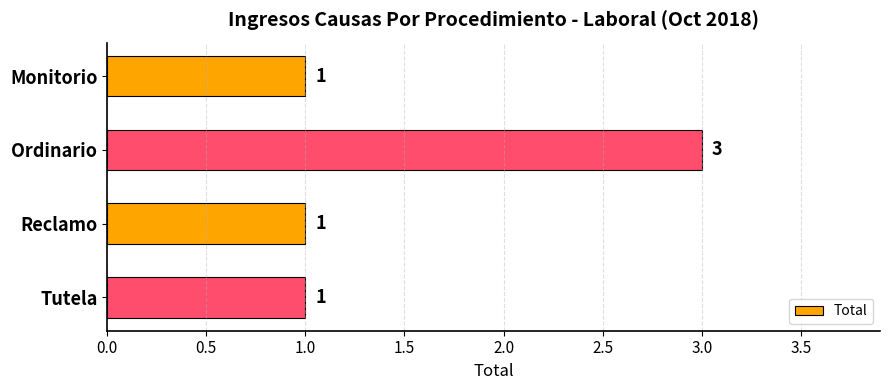

What is the value of the 4th bar from the top?

1